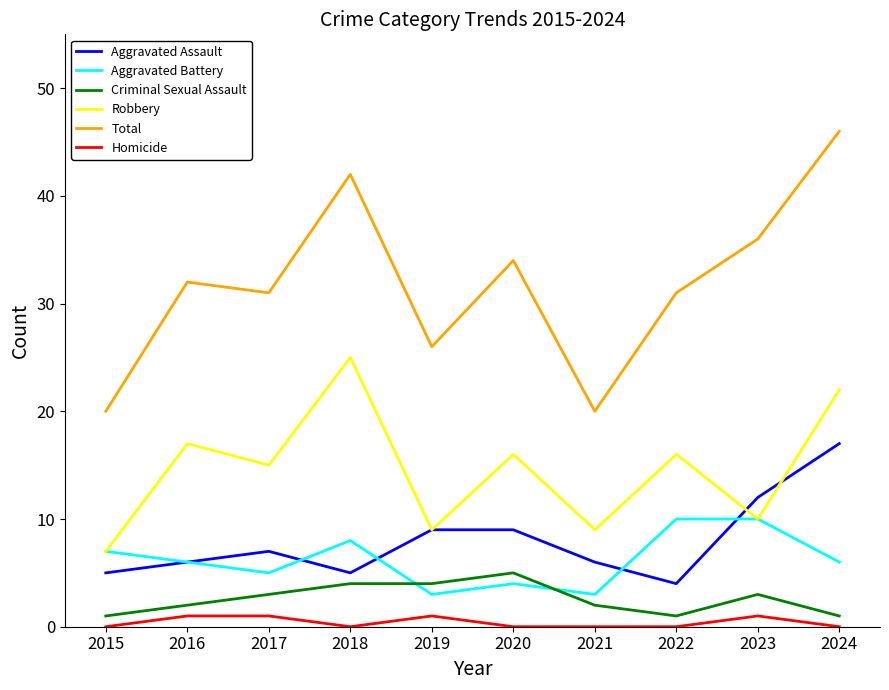

Read the Robbery value at 2021.

9